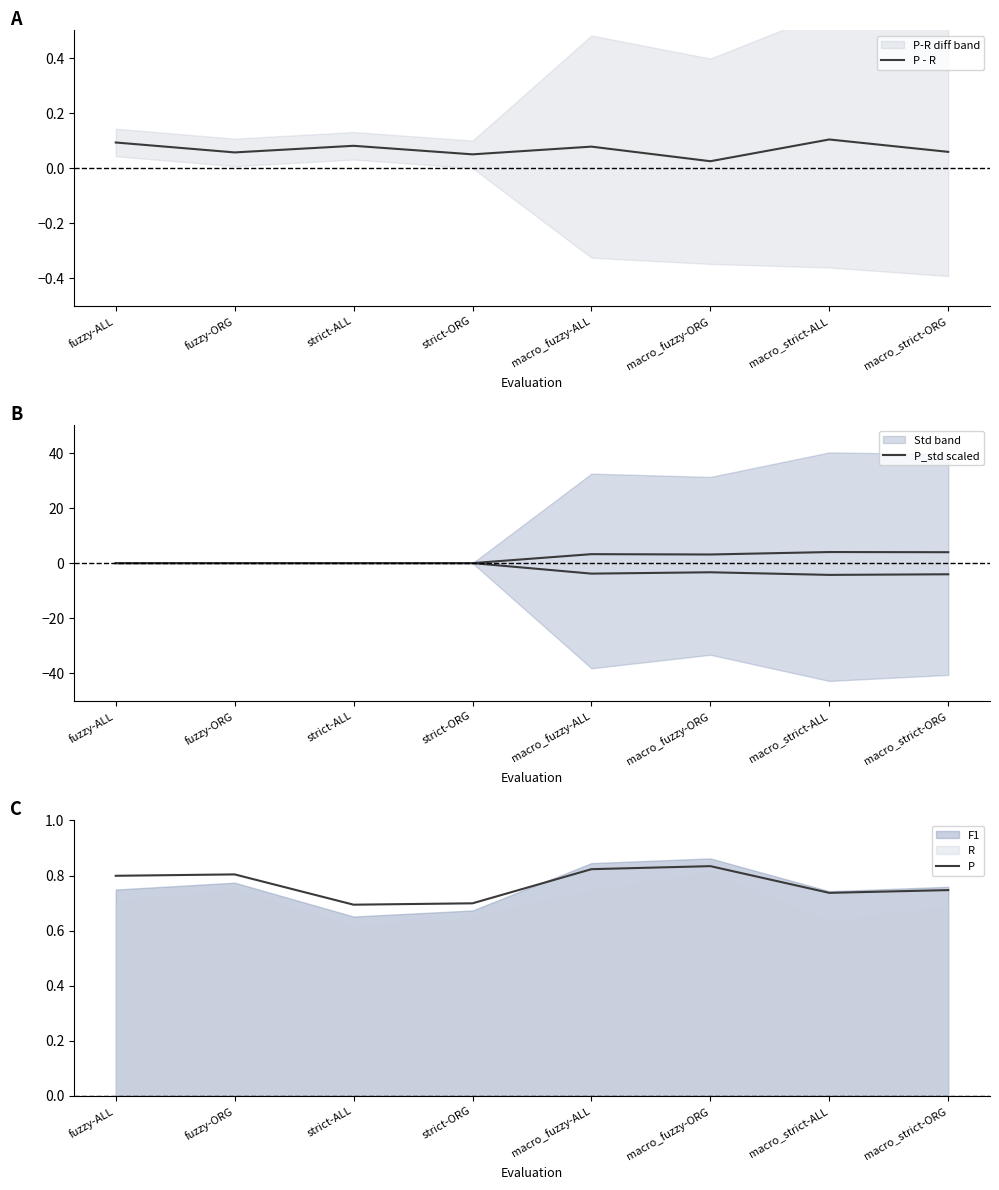

List the series in order of their overall mean, highest first.

P_std scaled, P, P - R